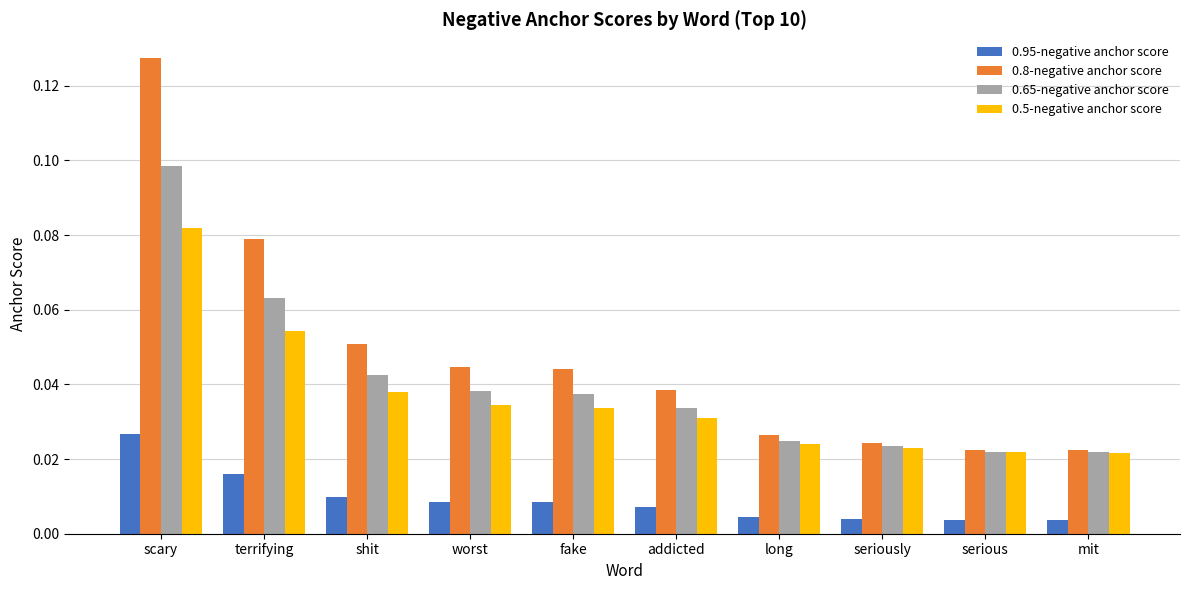

Rank the series by their maximum value, from highest to lowest.

0.8-negative anchor score, 0.65-negative anchor score, 0.5-negative anchor score, 0.95-negative anchor score